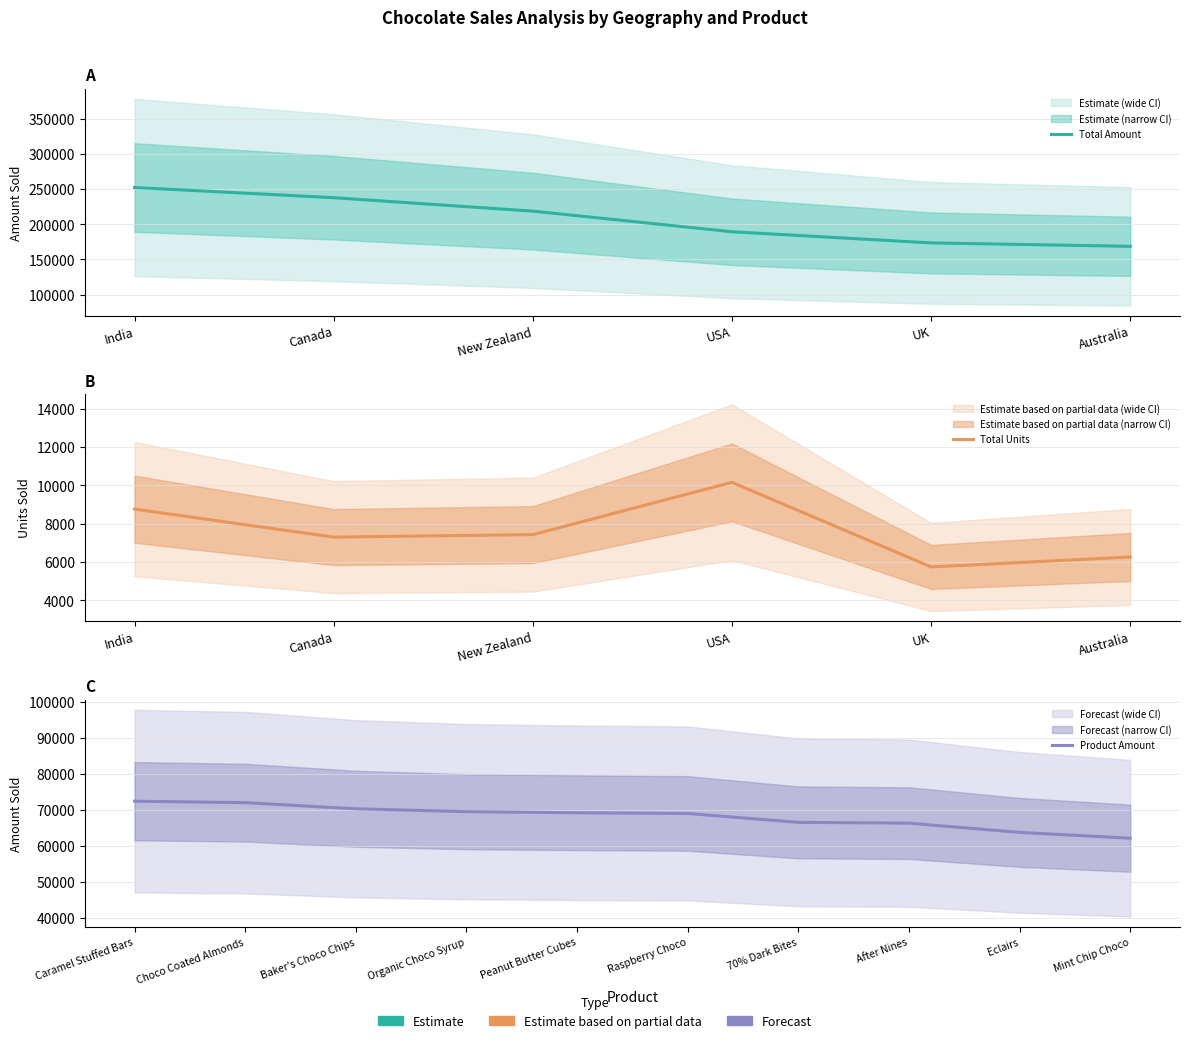

At India, list the series in order from largest to smallest.

total_amount, total_units